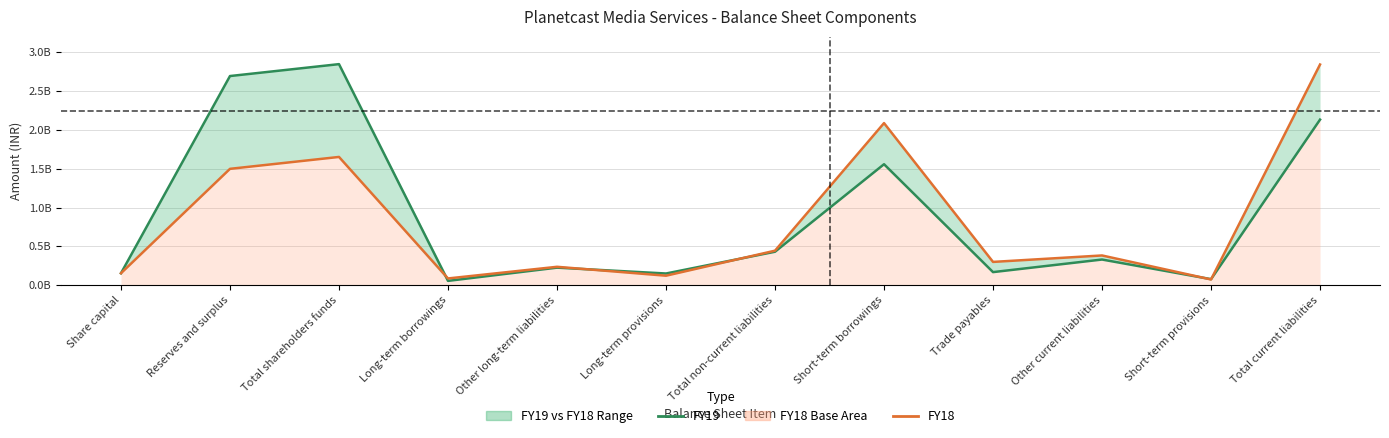

Is the value of FY18 at Total shareholders funds greater than the value of FY19 at Total non-current liabilities?

Yes